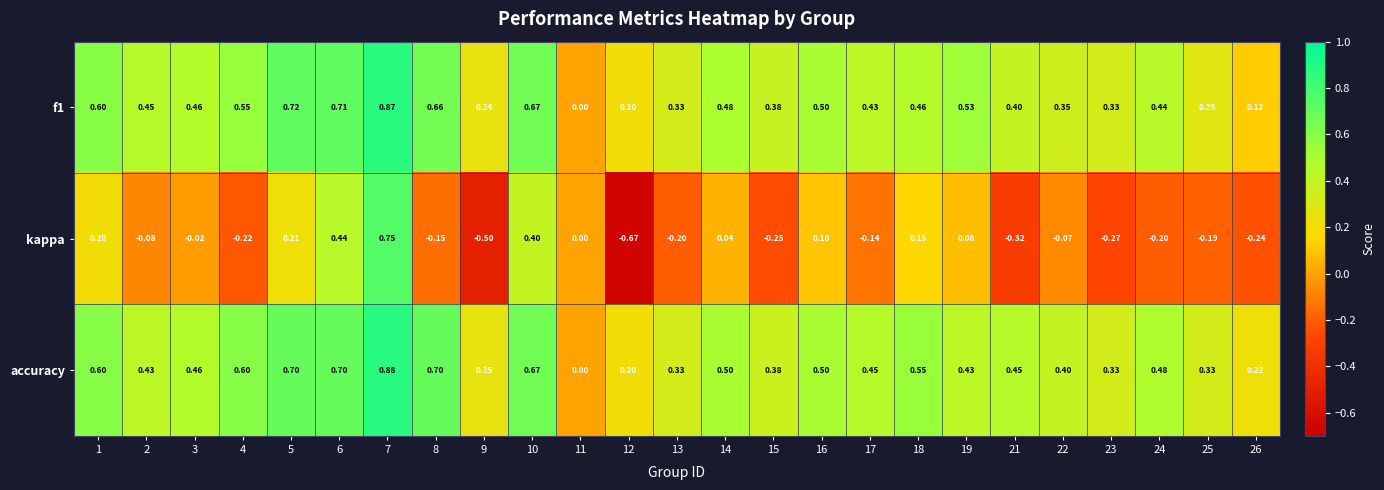

Which series has the widest spread of values?

kappa